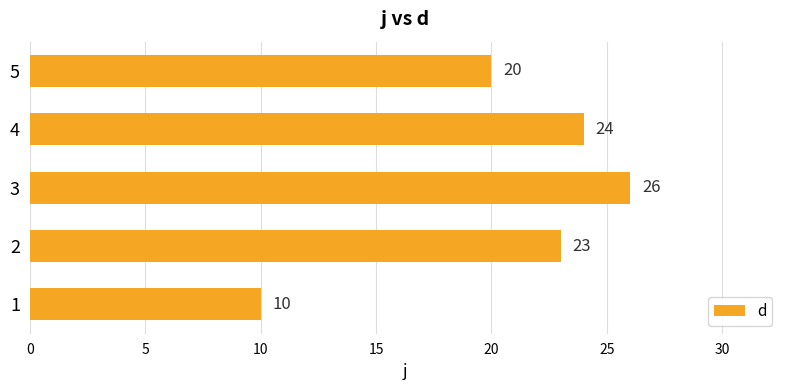

What is the sum of all values?

103